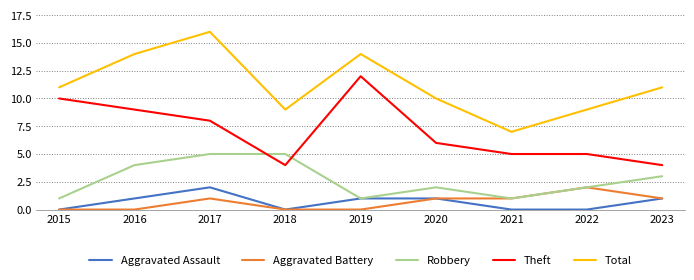

Reading left to right, extract all data points from this chart.

Aggravated Assault: 0	1	2	0	1	1	0	0	1
Aggravated Battery: 0	0	1	0	0	1	1	2	1
Robbery: 1	4	5	5	1	2	1	2	3
Theft: 10	9	8	4	12	6	5	5	4
Total: 11	14	16	9	14	10	7	9	11